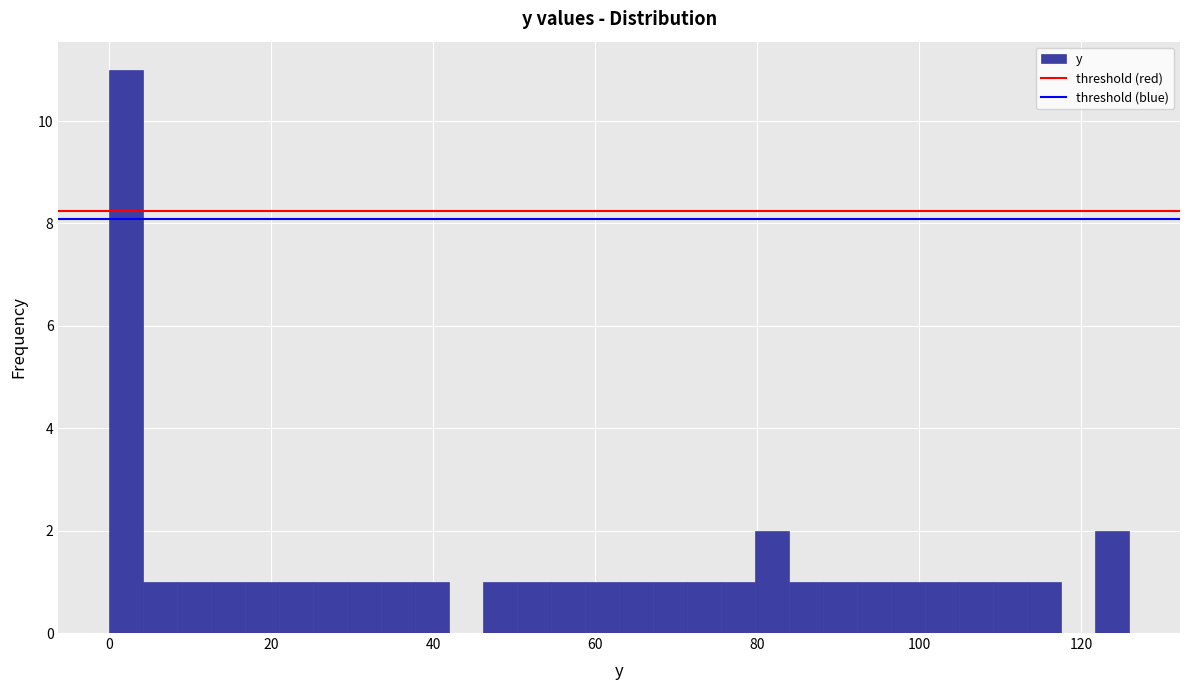

Around what value on the x-axis is the tallest bar? Give the approximate position of its centre, as read against the axis.

2